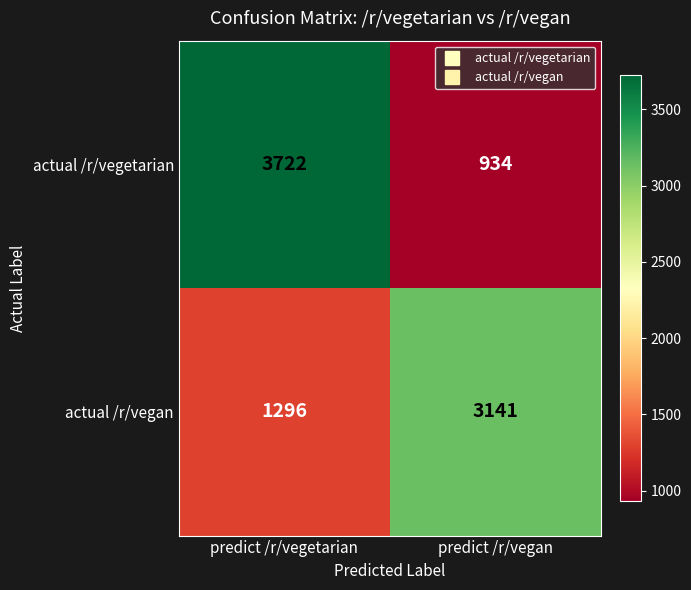

How many distinct data groups are displayed?

2